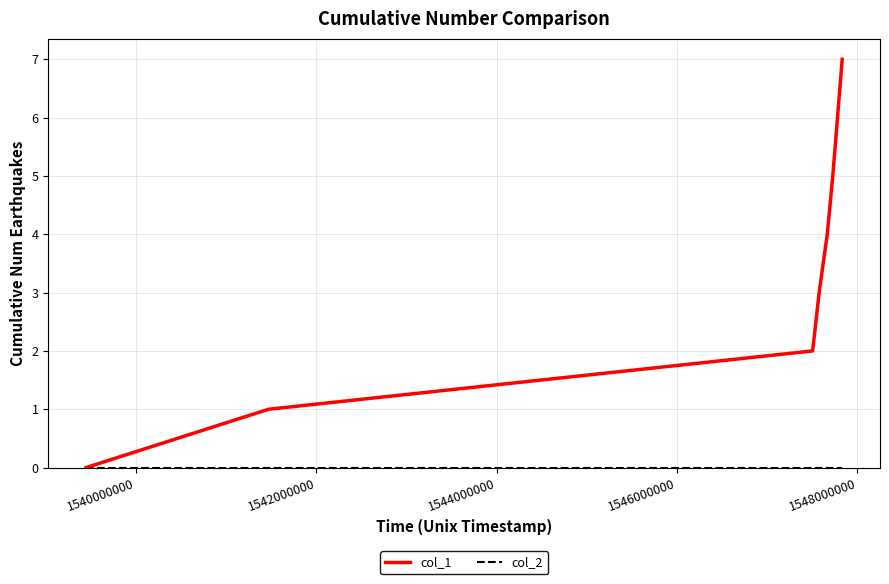

Which series has the widest spread of values?

col_1